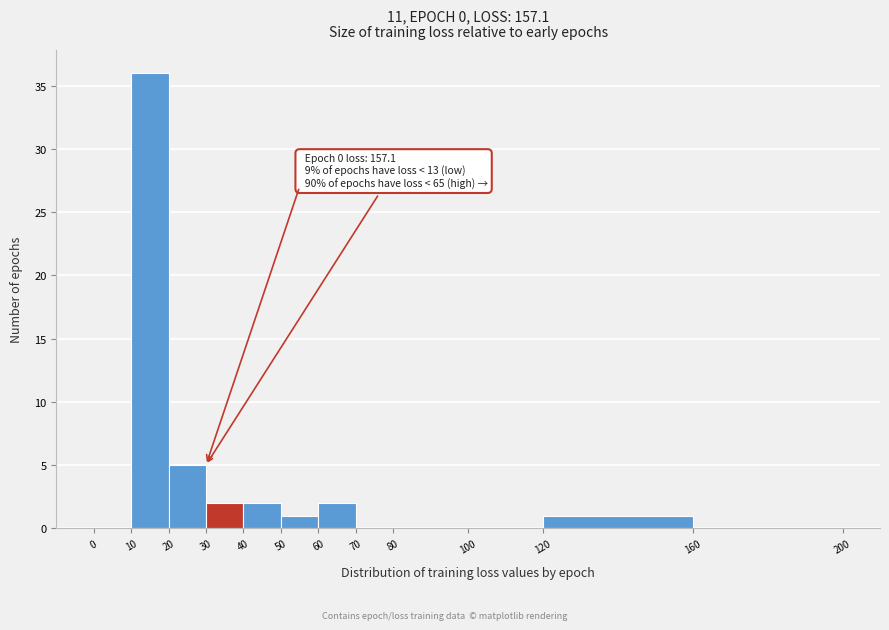

Over which range of the x-axis is the bar tallest?

10 to 20